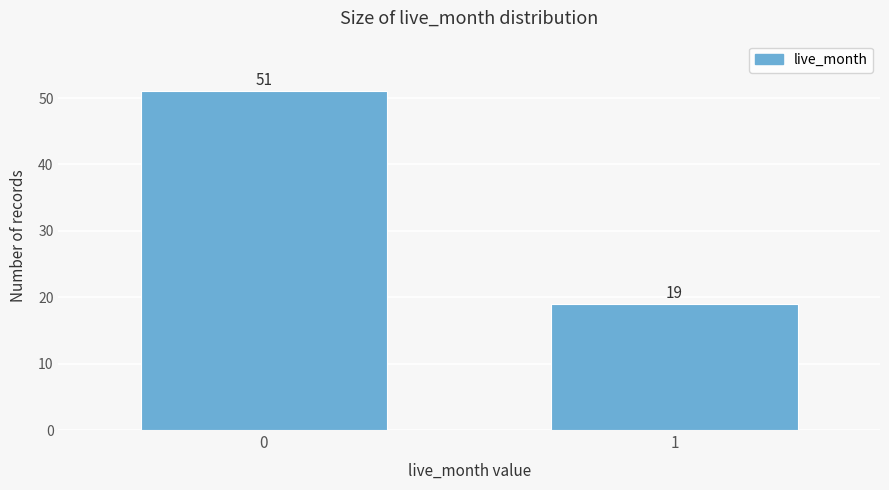

Reading left to right, transcribe all the data shown in this chart.

51	19